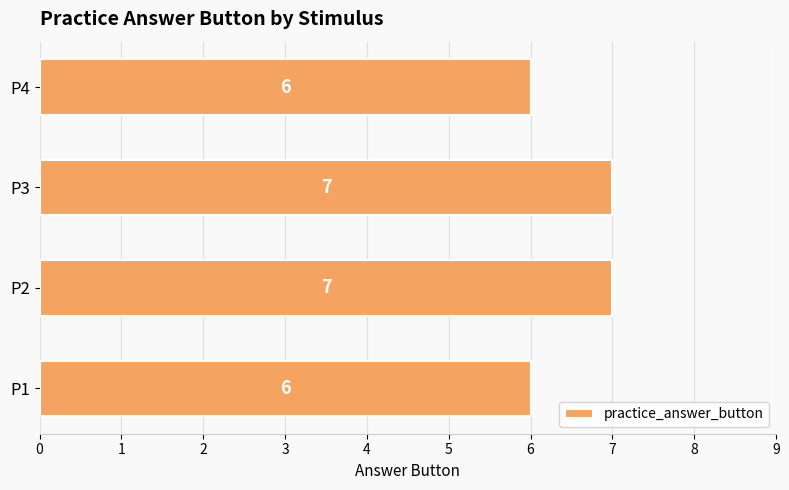

Count the number of data series in this chart.

1